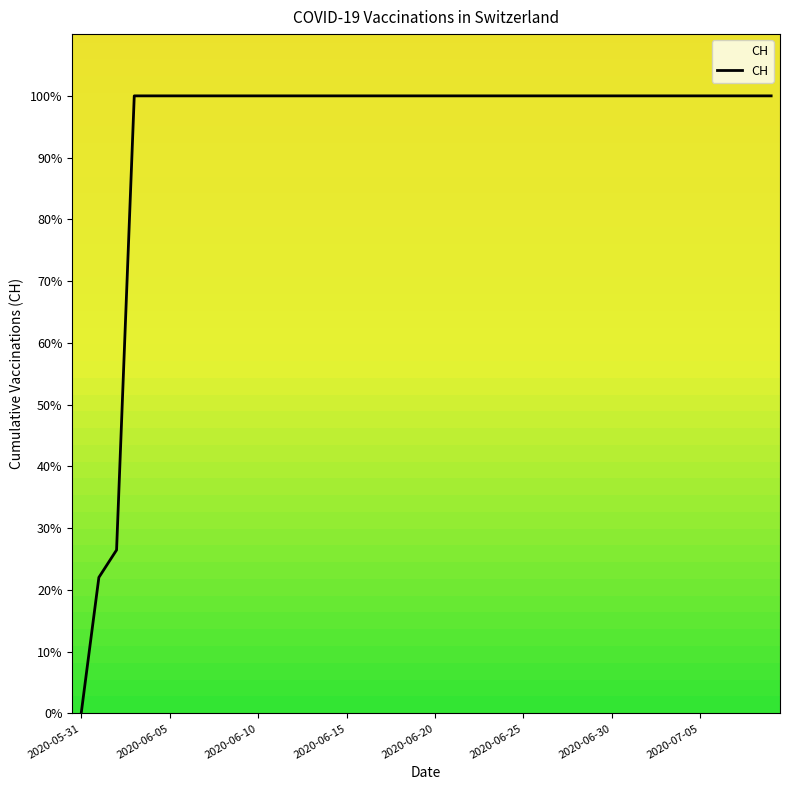

What is the difference between the maximum and minimum values?

100.0